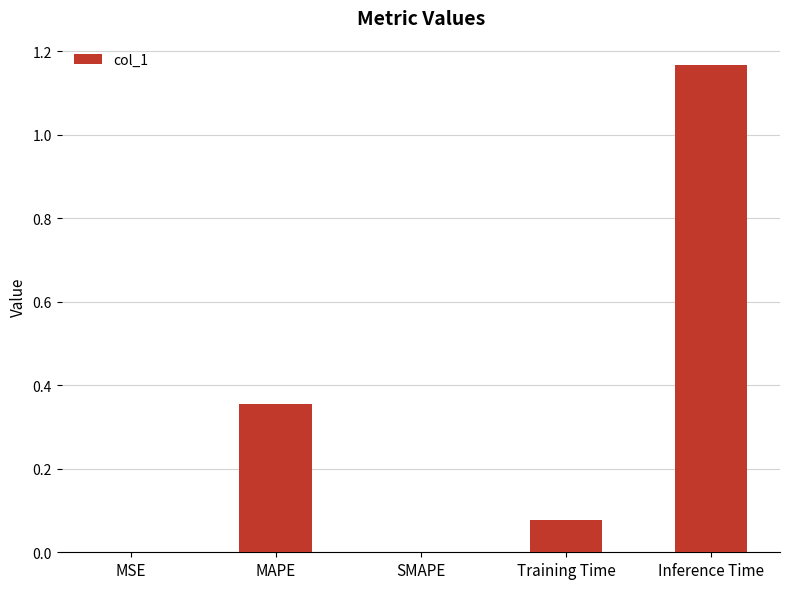

Are the bars grouped side by side (vs. stacked)?

No